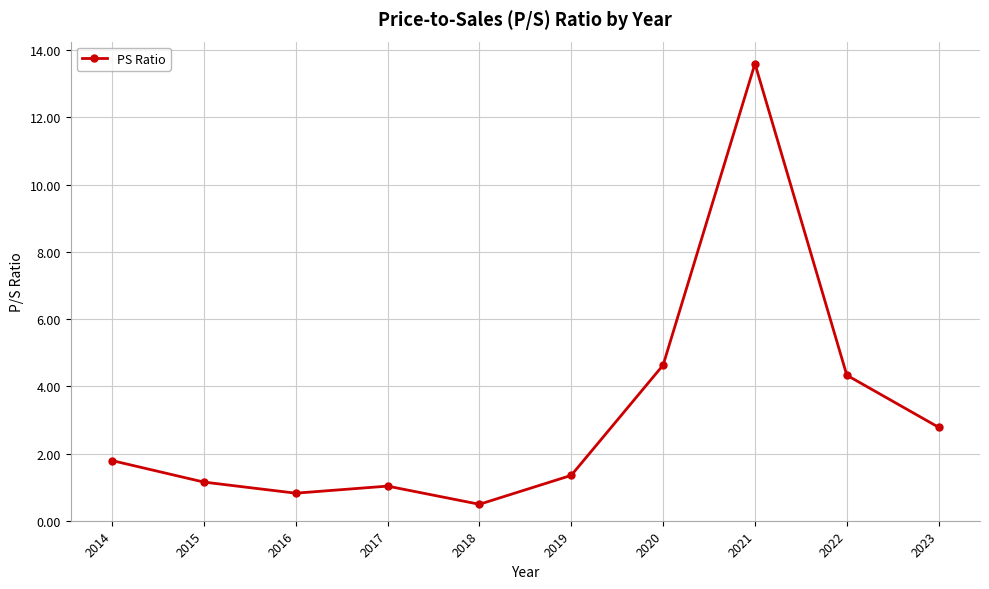

What is the value of the 7th point from the left?

4.6